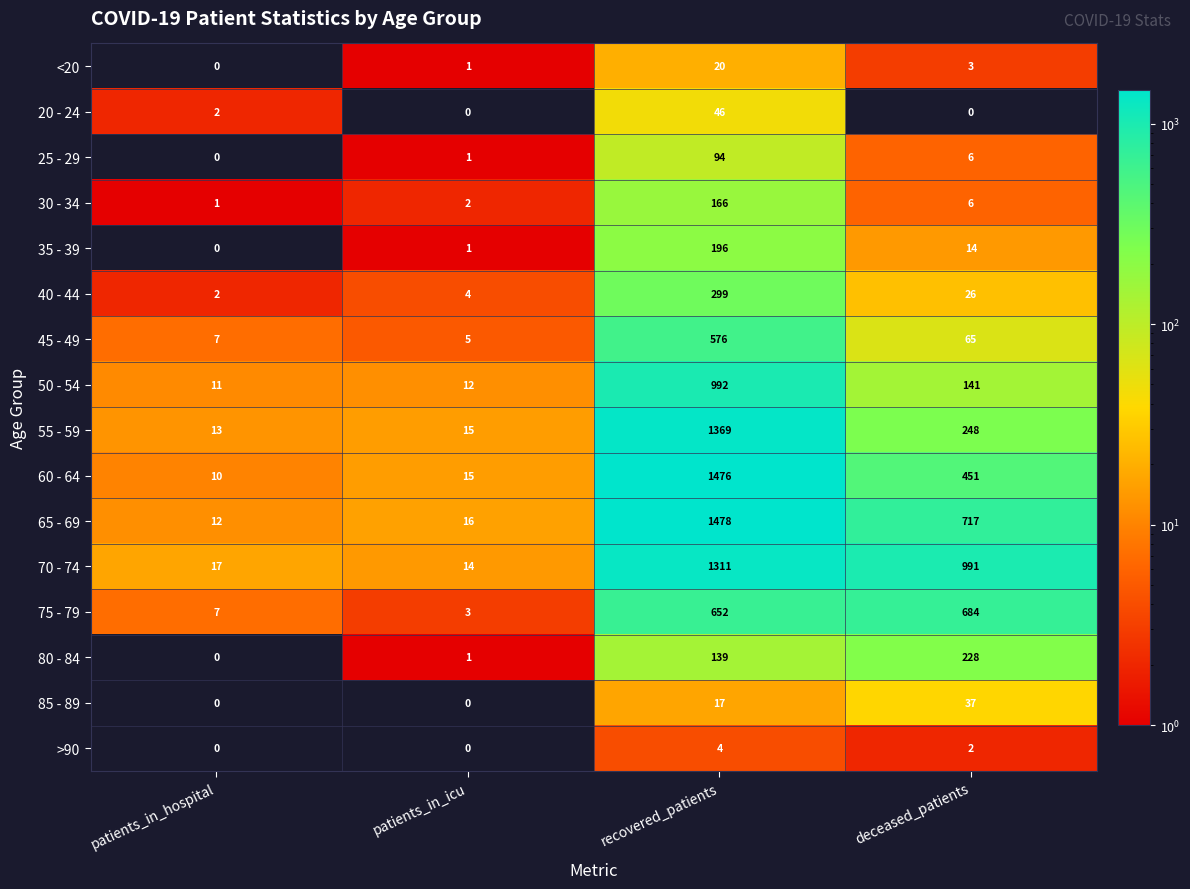

What is the spread (max minus min) of values at patients_in_hospital?

17